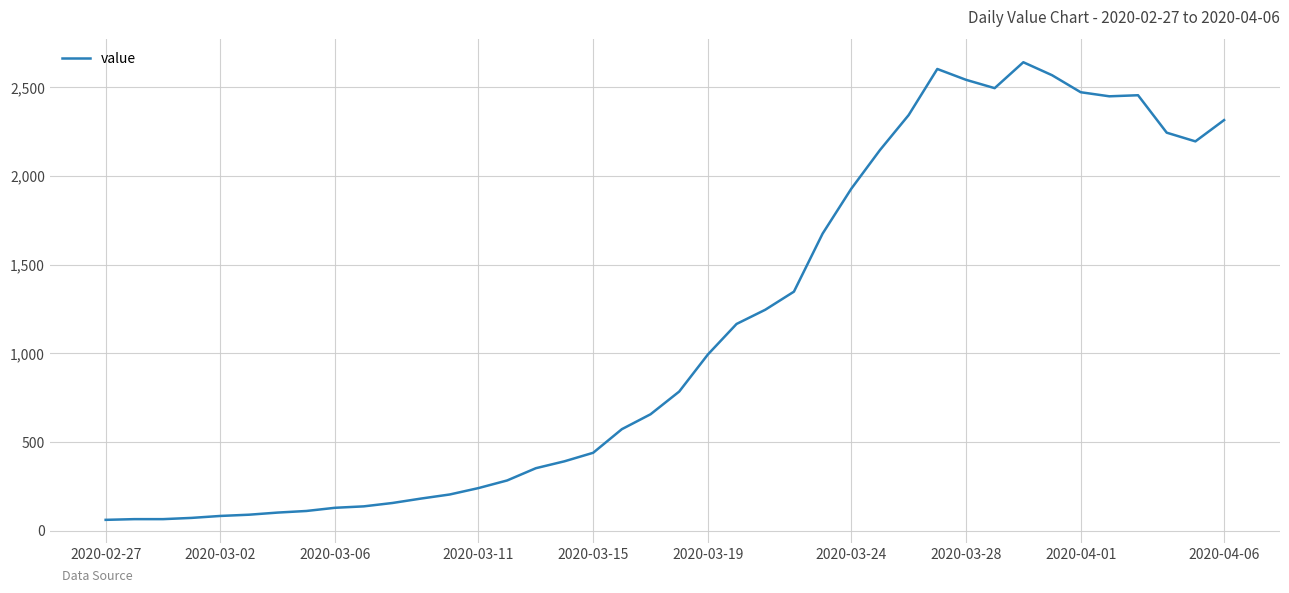

What is the maximum value shown in the chart?

2640